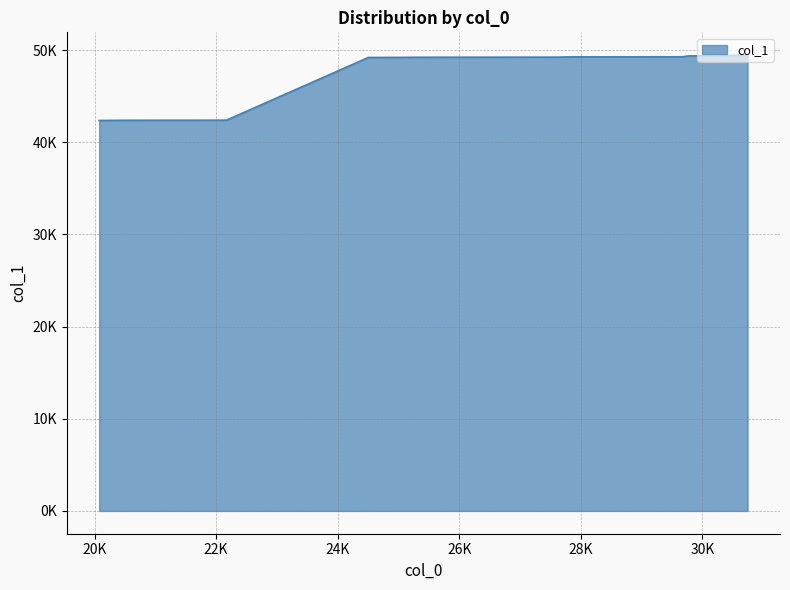

Rank the categories by value from lowest to highest.

16, 15, 14, 13, 12, 11, 10, 9, 8, 7, 6, 5, 4, 3, 2, 1, 0